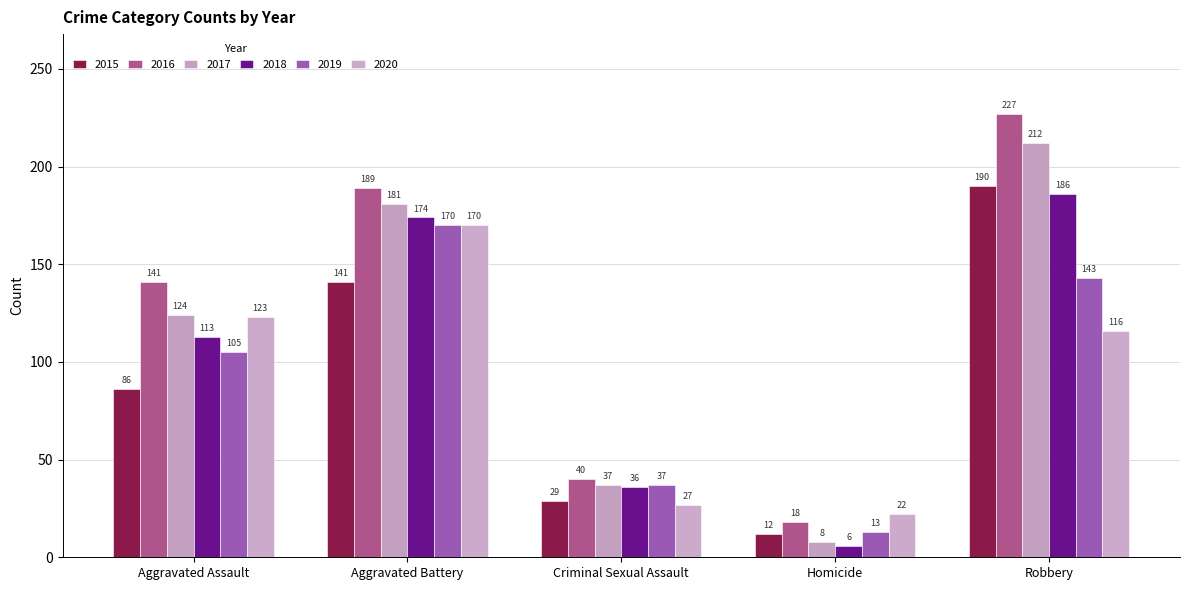

What is the difference between the second highest and minimum values in the 2016 series?

171